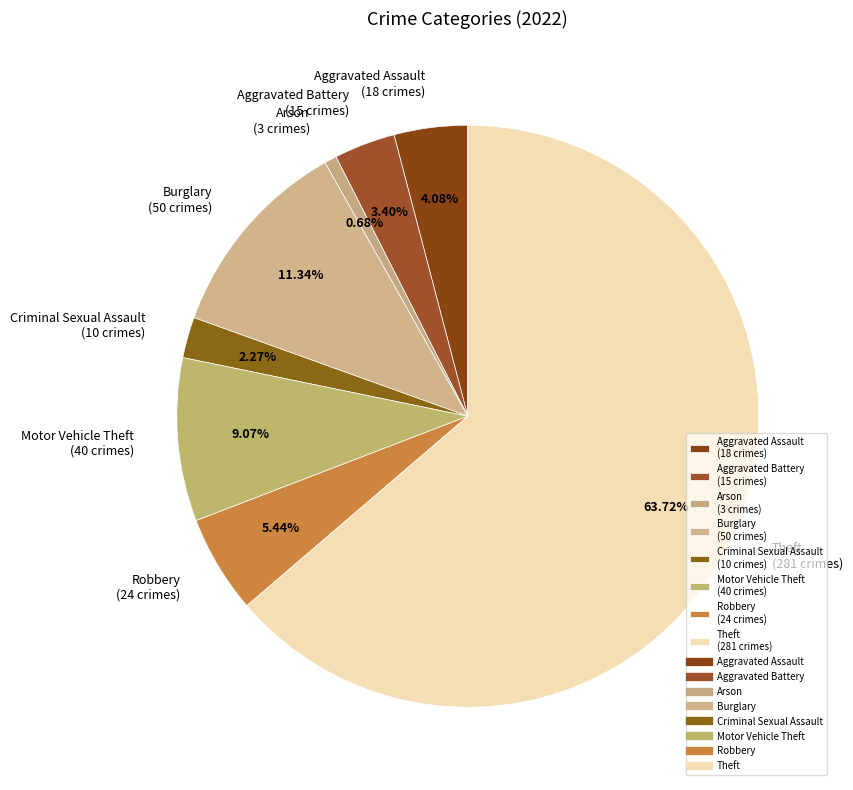

Which category has the smallest portion of the pie?

Arson